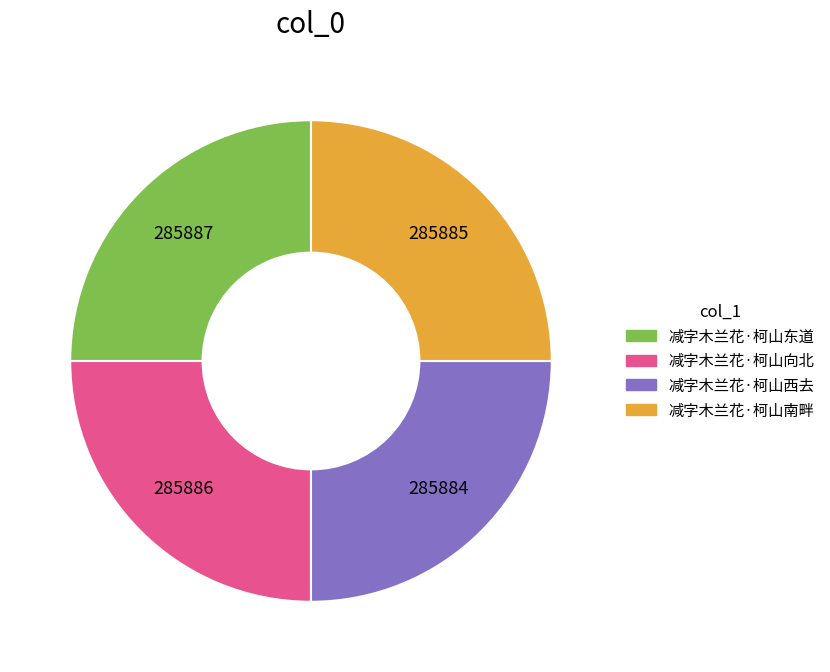

Approximately how many times larger is the value at 减字木兰花·柯山南畔 compared to 减字木兰花·柯山东道?

1.0